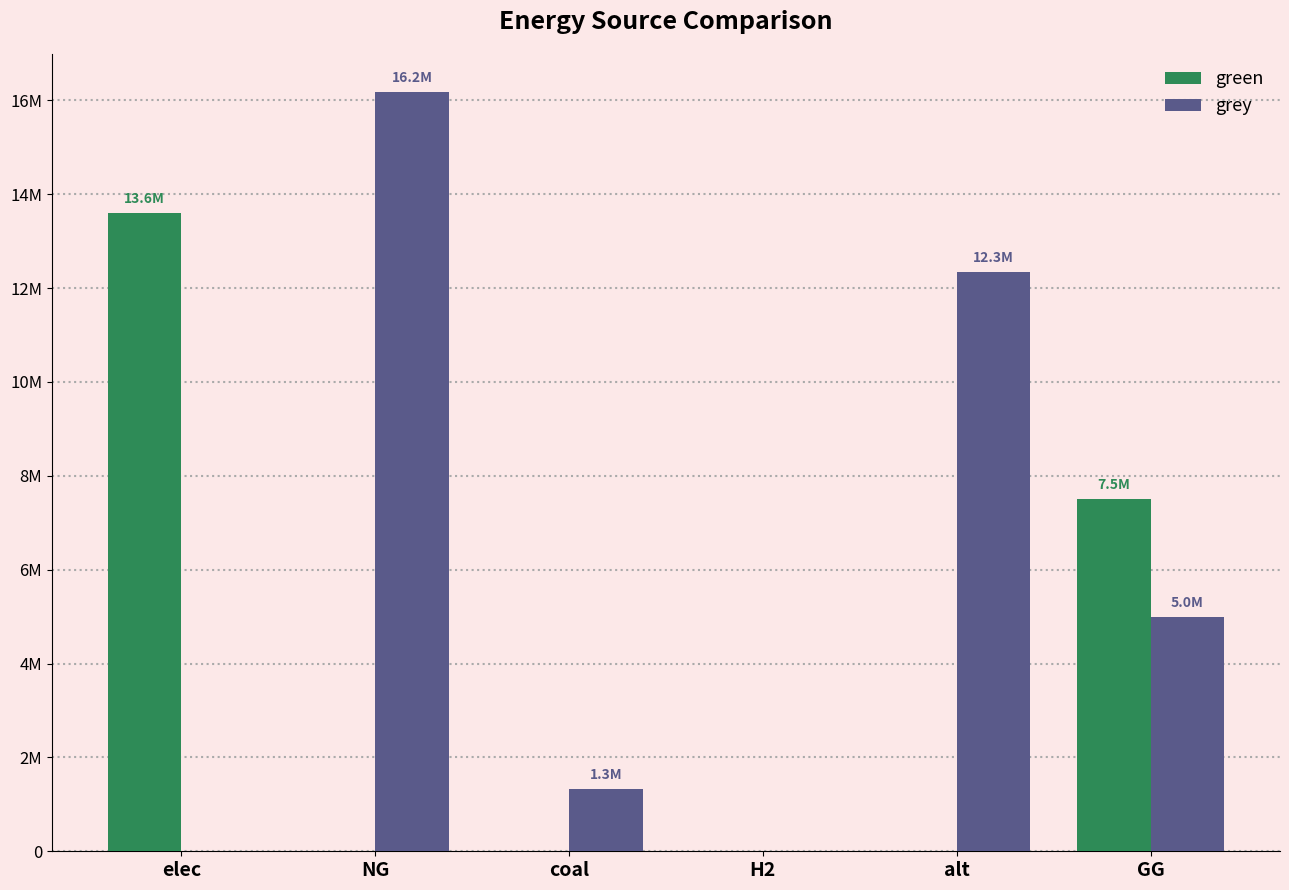

What are all the series names shown in the legend?

green, grey